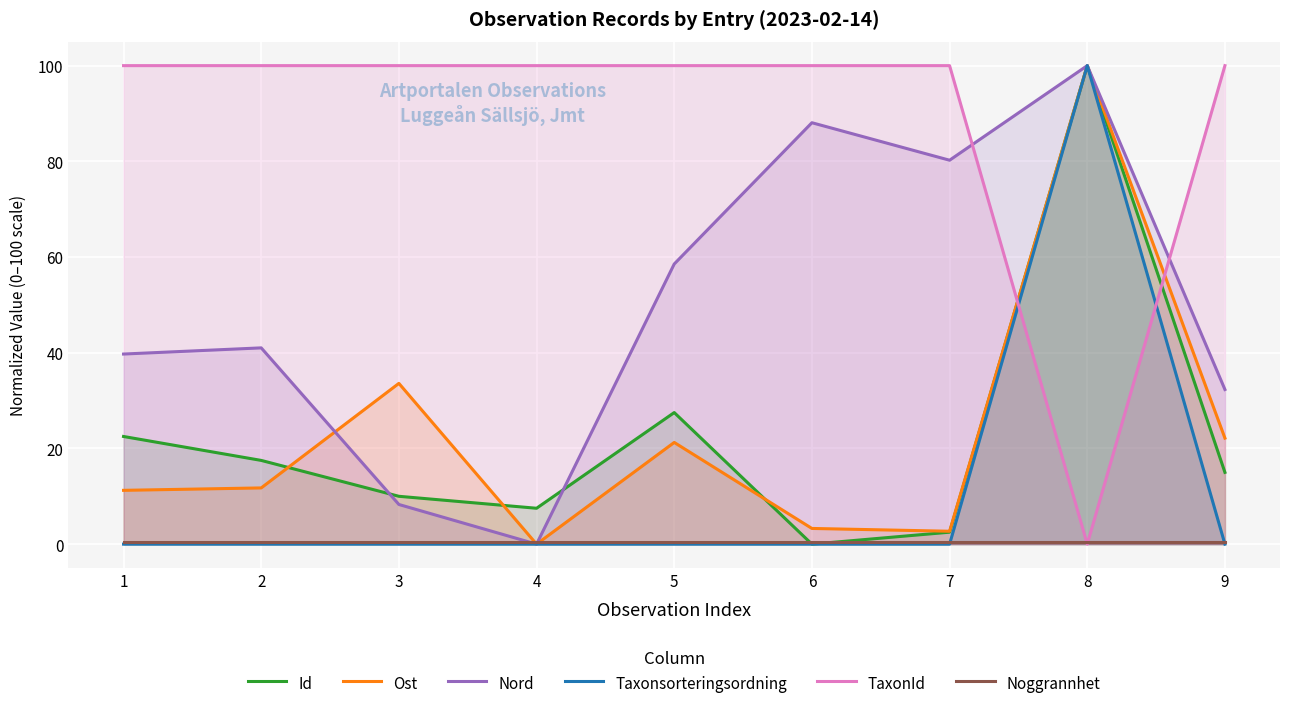

Which category has the highest value in the Id series?

8